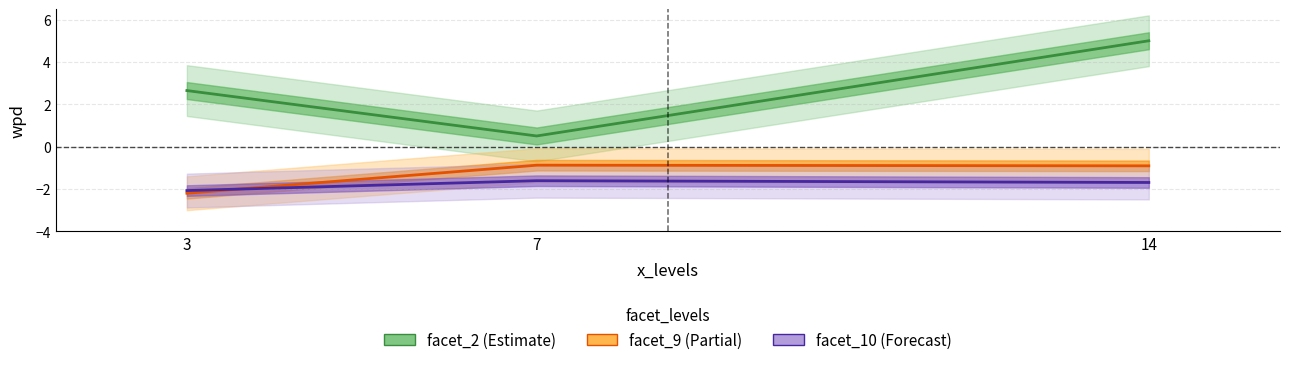

Rank the categories by facet_2 (Estimate) value from highest to lowest.

14, 3, 7